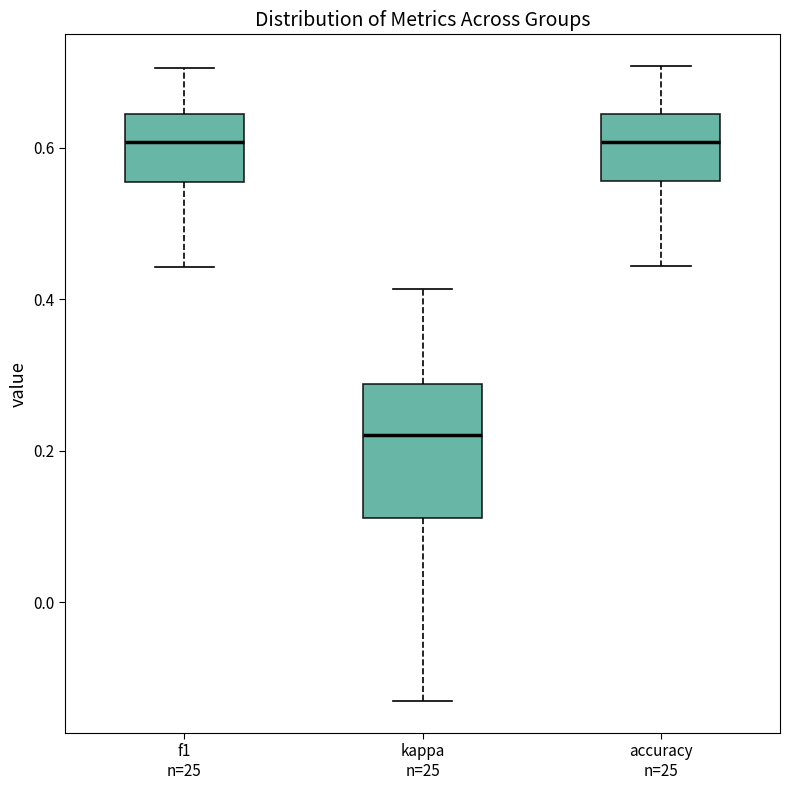

Where does the lower whisker of the box for accuracy n=25 end on the y-axis? The values are not printed on the chart, so give them approximately, as read against the axis.

0.44